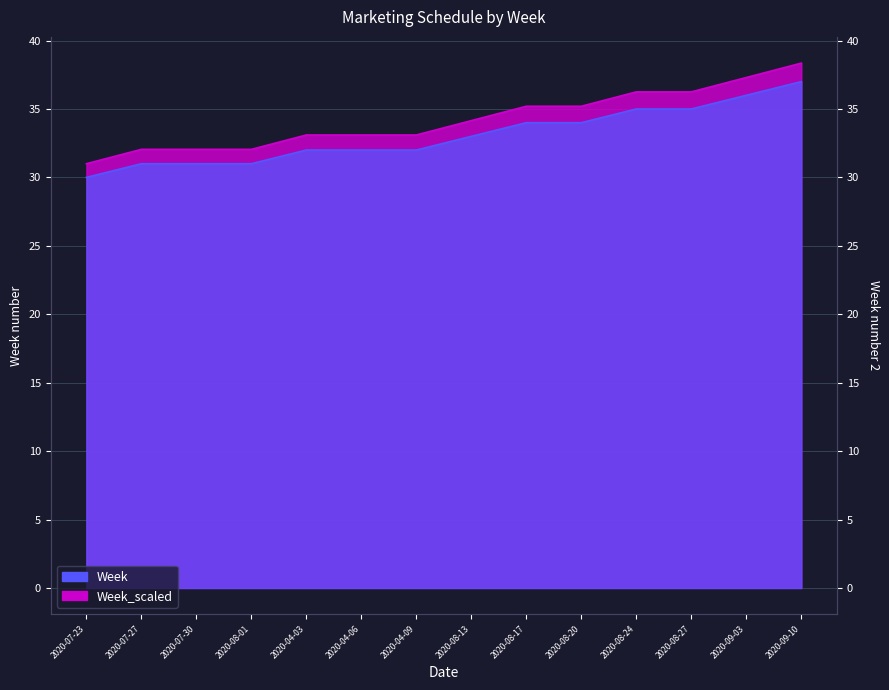

At which label does Week_scaled reach its peak?

2020-09-10